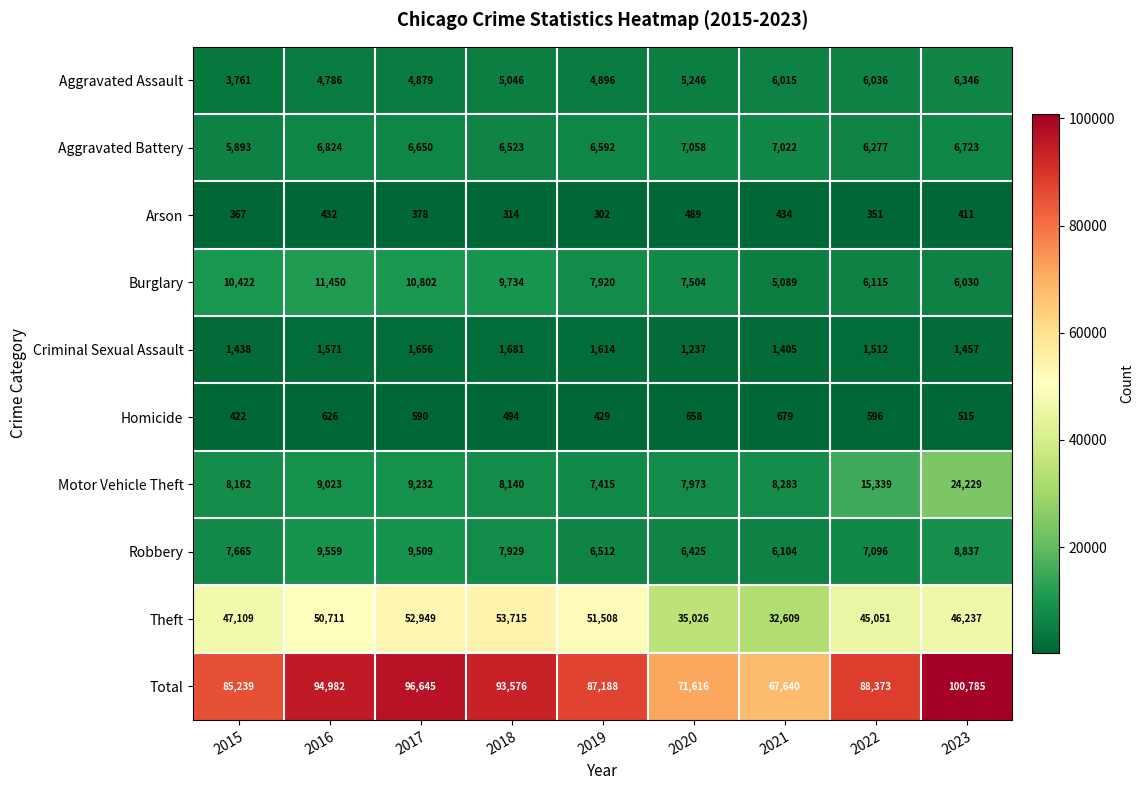

What is the difference between the Aggravated Battery values at 2023 and 2022?

446